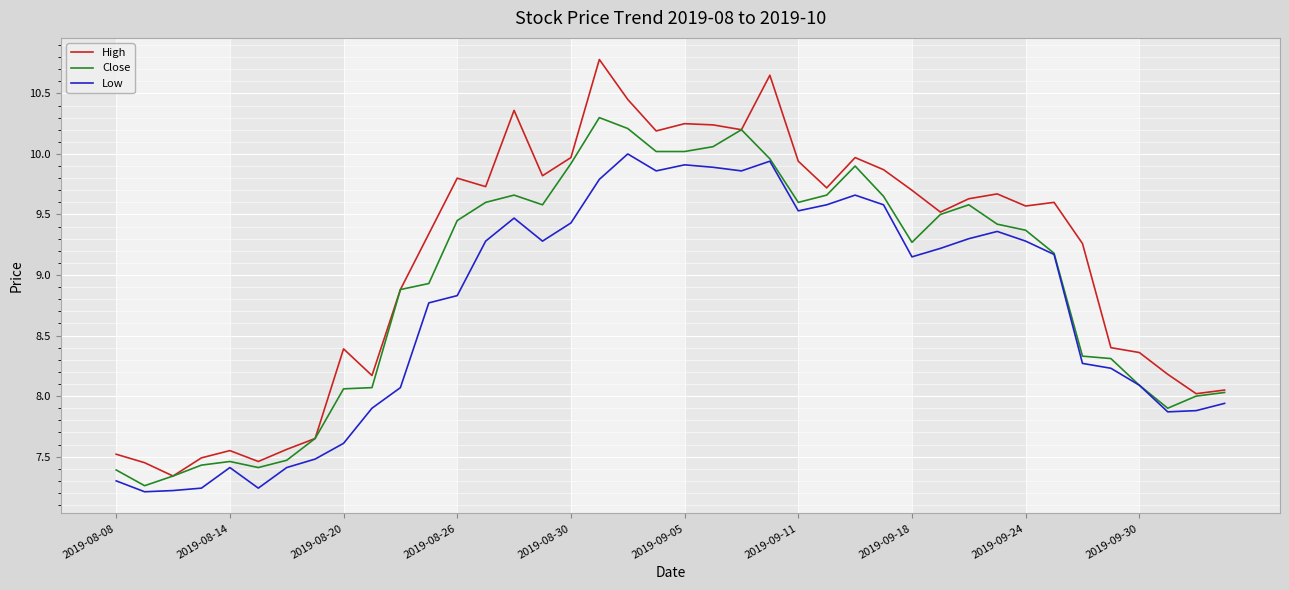

Rank the series by their maximum value, from highest to lowest.

High, Close, Low